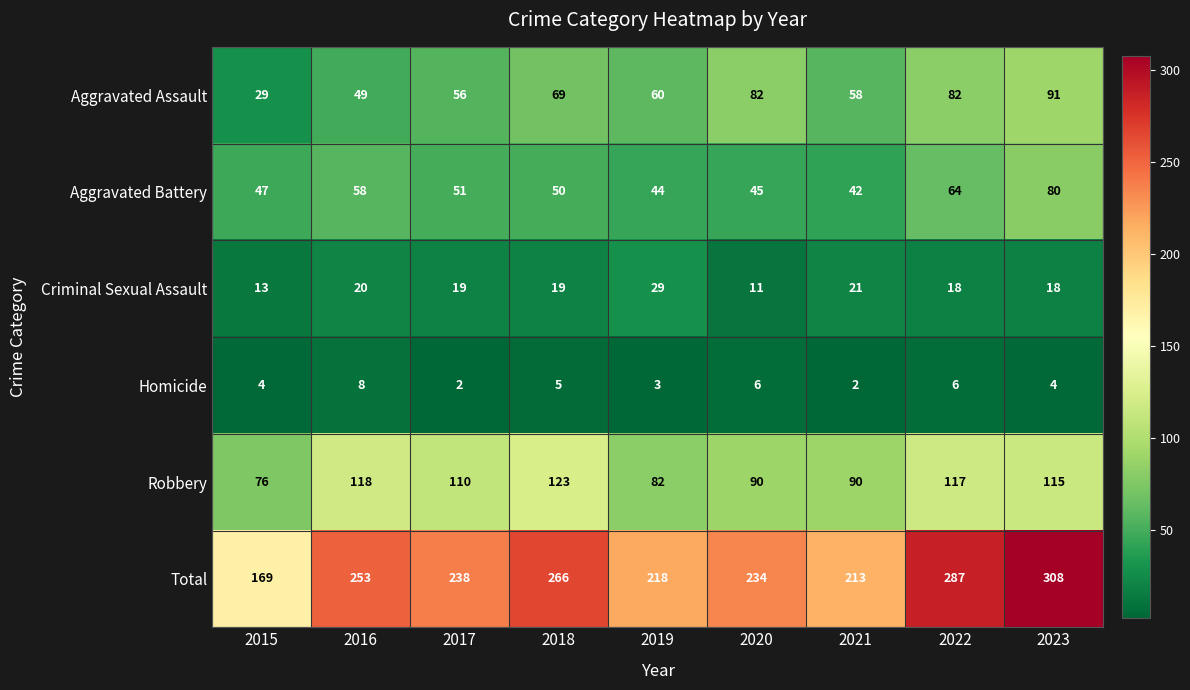

At 2019, list the series in order from smallest to largest.

Homicide, Criminal Sexual Assault, Aggravated Battery, Aggravated Assault, Robbery, Total